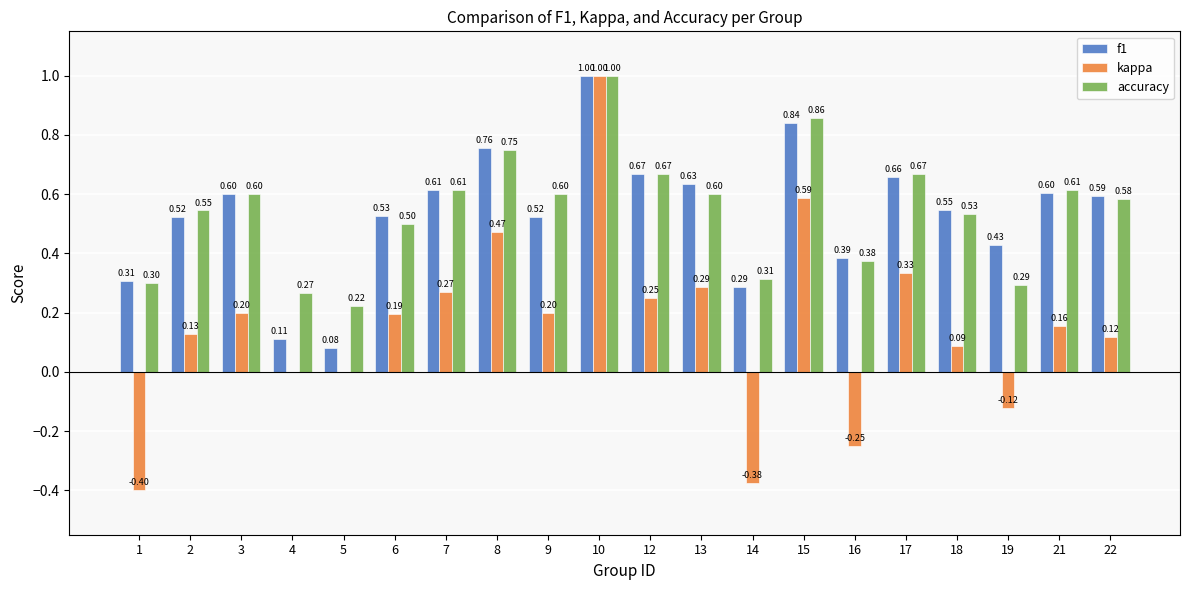

Count the number of categories in the chart.

20